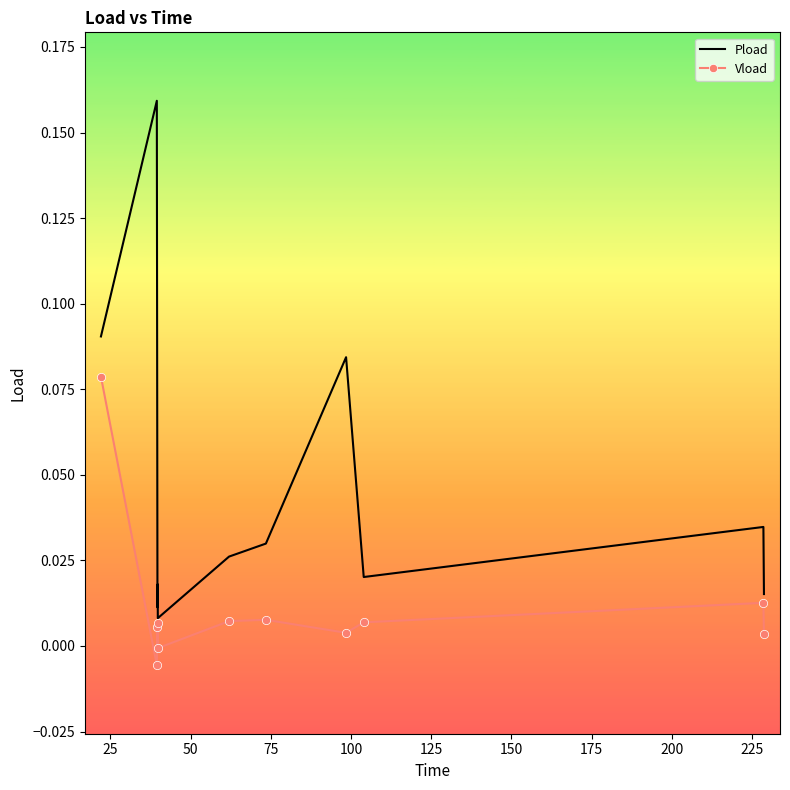

What are all the series names shown in the legend?

Pload, Vload